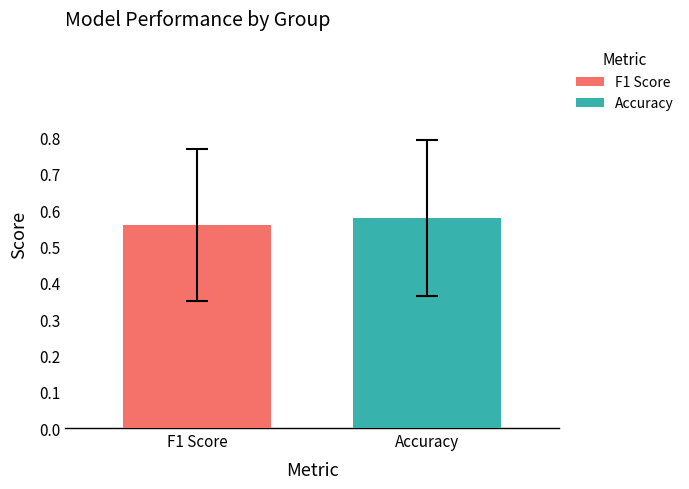

Which series has the widest spread of values?

F1 Score